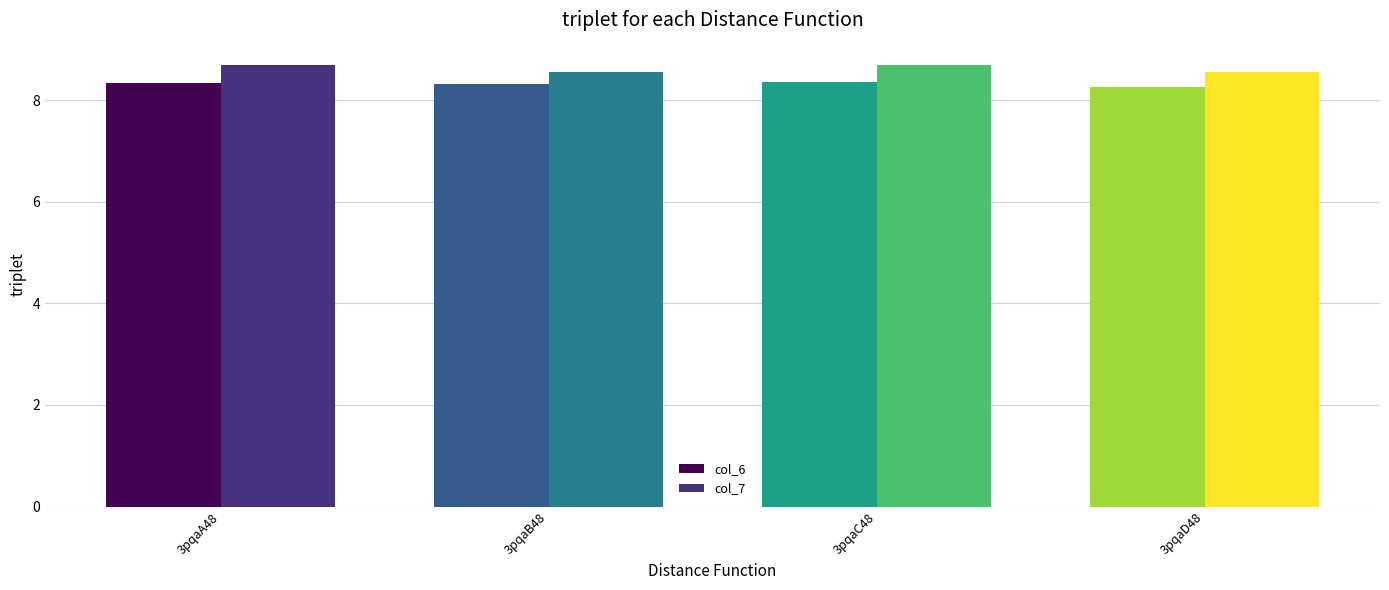

Read the col_7 value at 3pqaA48.

8.7